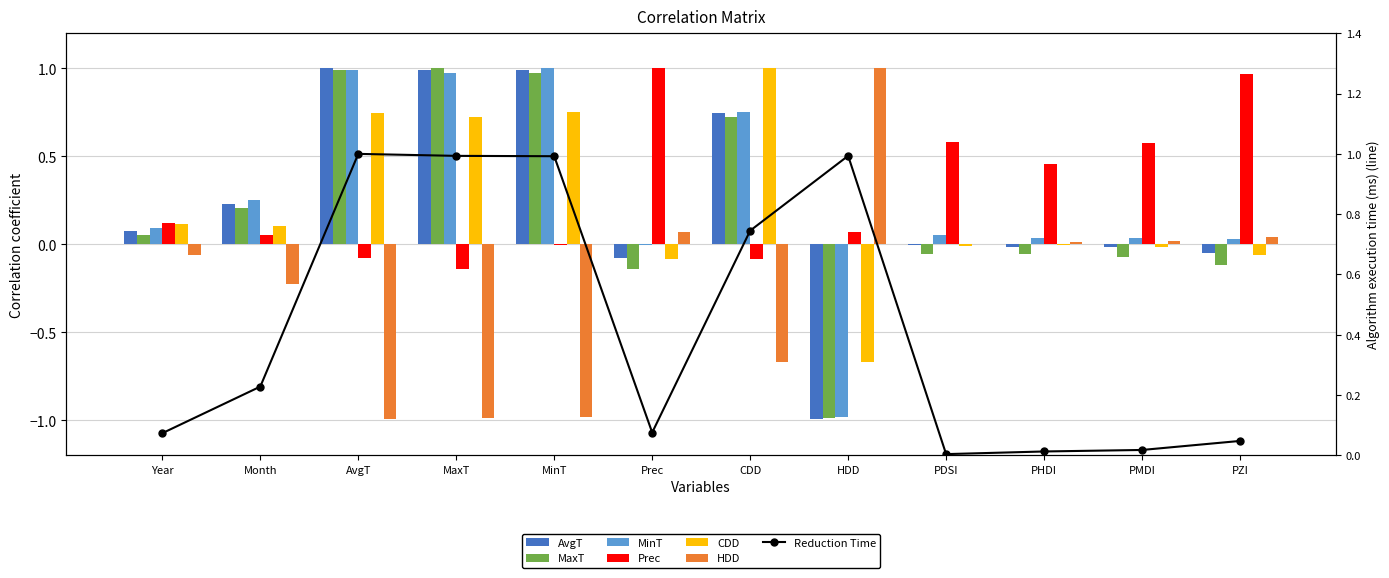

Is it true that AvgT equals 1.7 at MaxT?

False